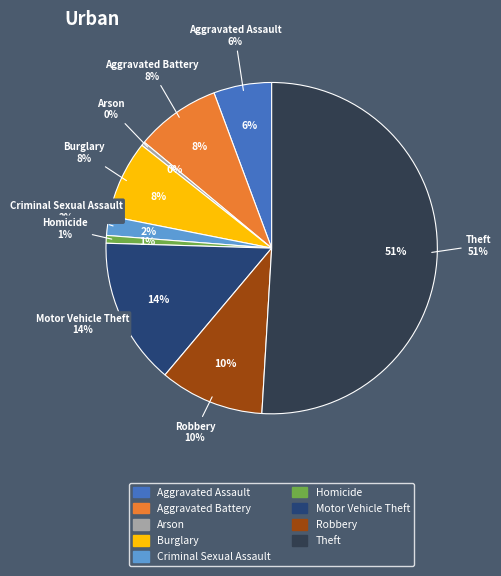

The Criminal Sexual Assault slice represents 2% of the pie. True or false?

True